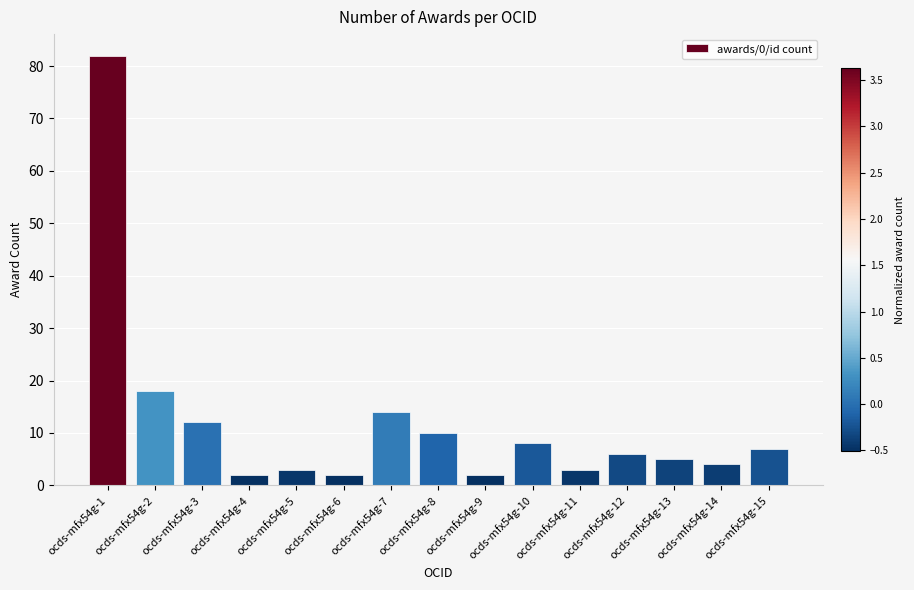

Where is the data nearest to the value 42?

ocds-mfx54g-2